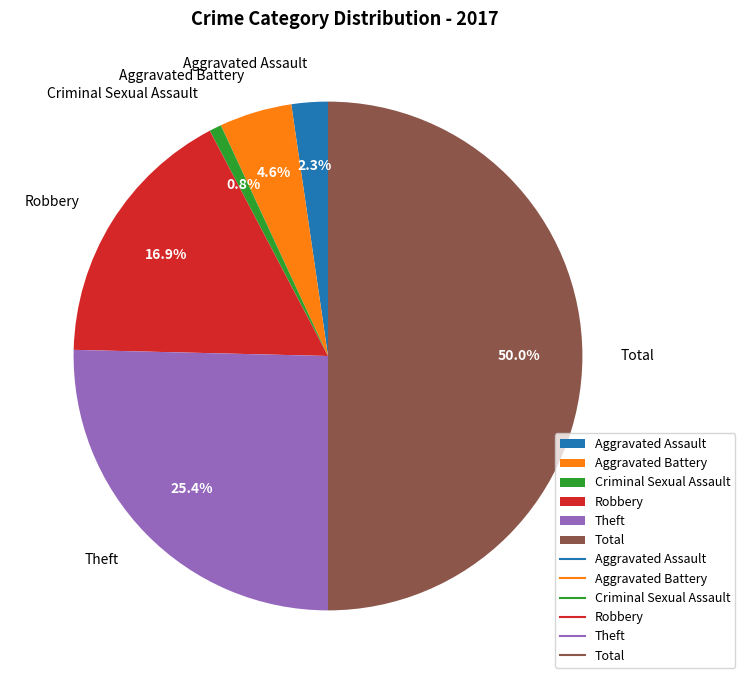

To the nearest percent, what is the combined percentage of Criminal Sexual Assault and Aggravated Assault?

3%